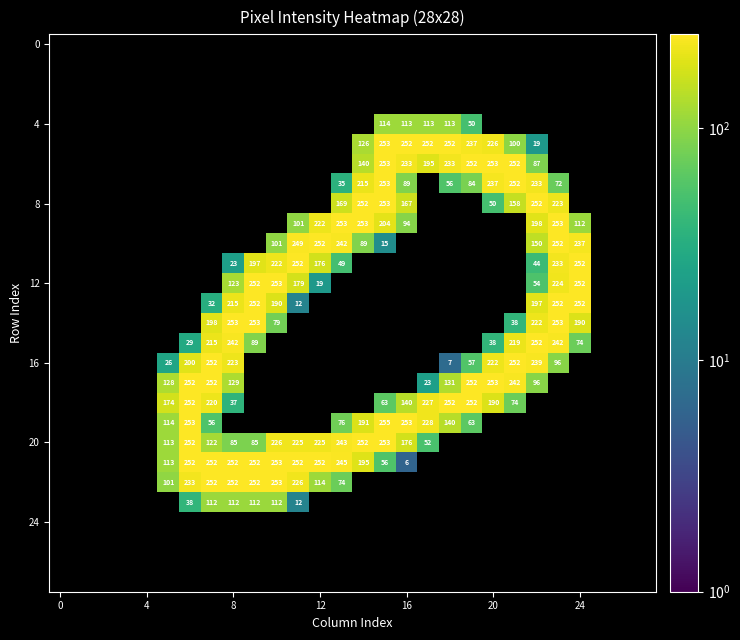

What is the spread (max minus min) of values at 10?

253